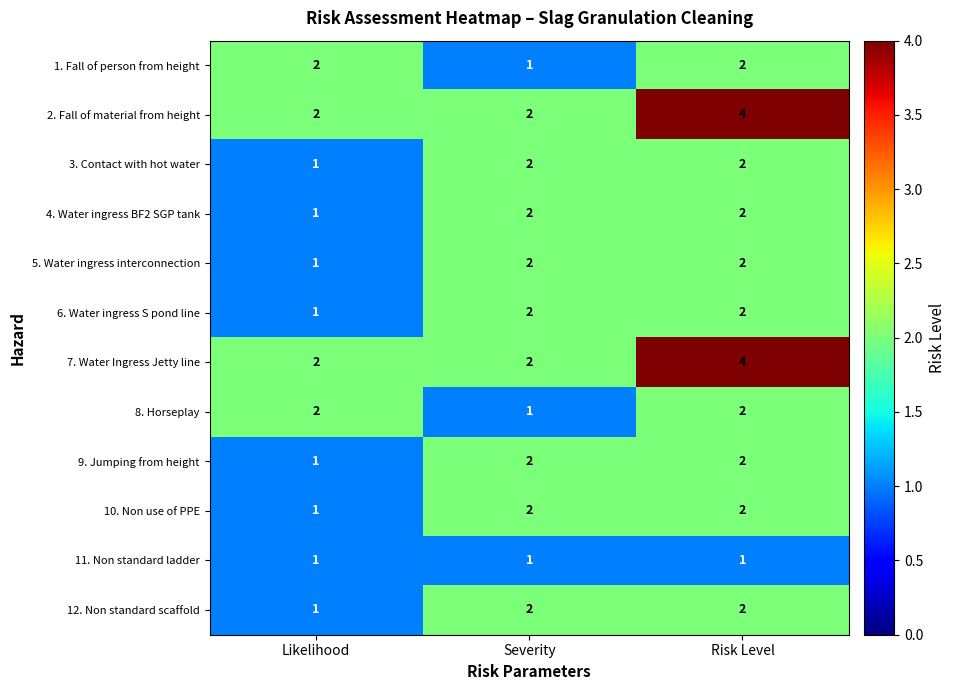

Which category has the highest value across all series?

Risk Level